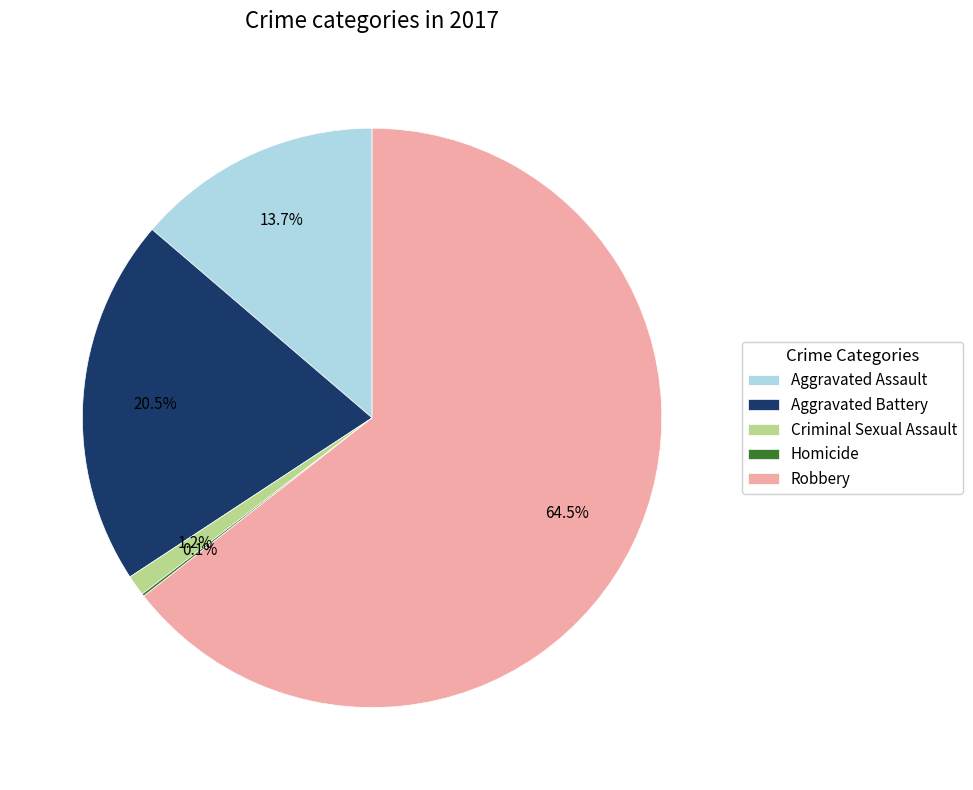

How much of the chart is everything except Robbery?

35.5%